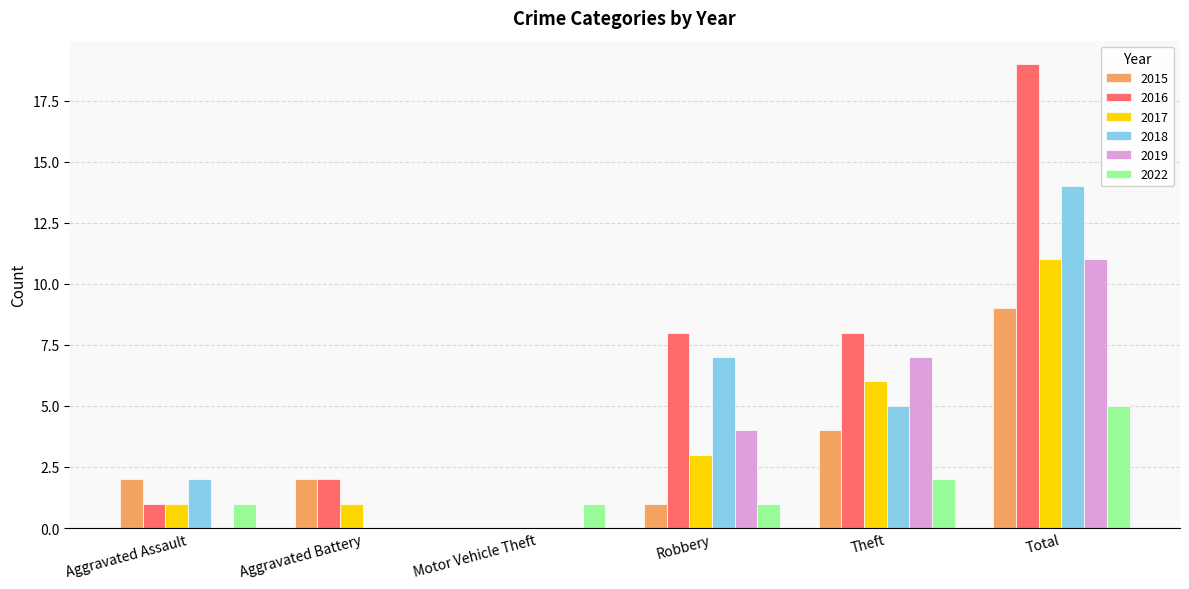

Is the value of 2015 at Total greater than the value of 2017 at Theft?

Yes